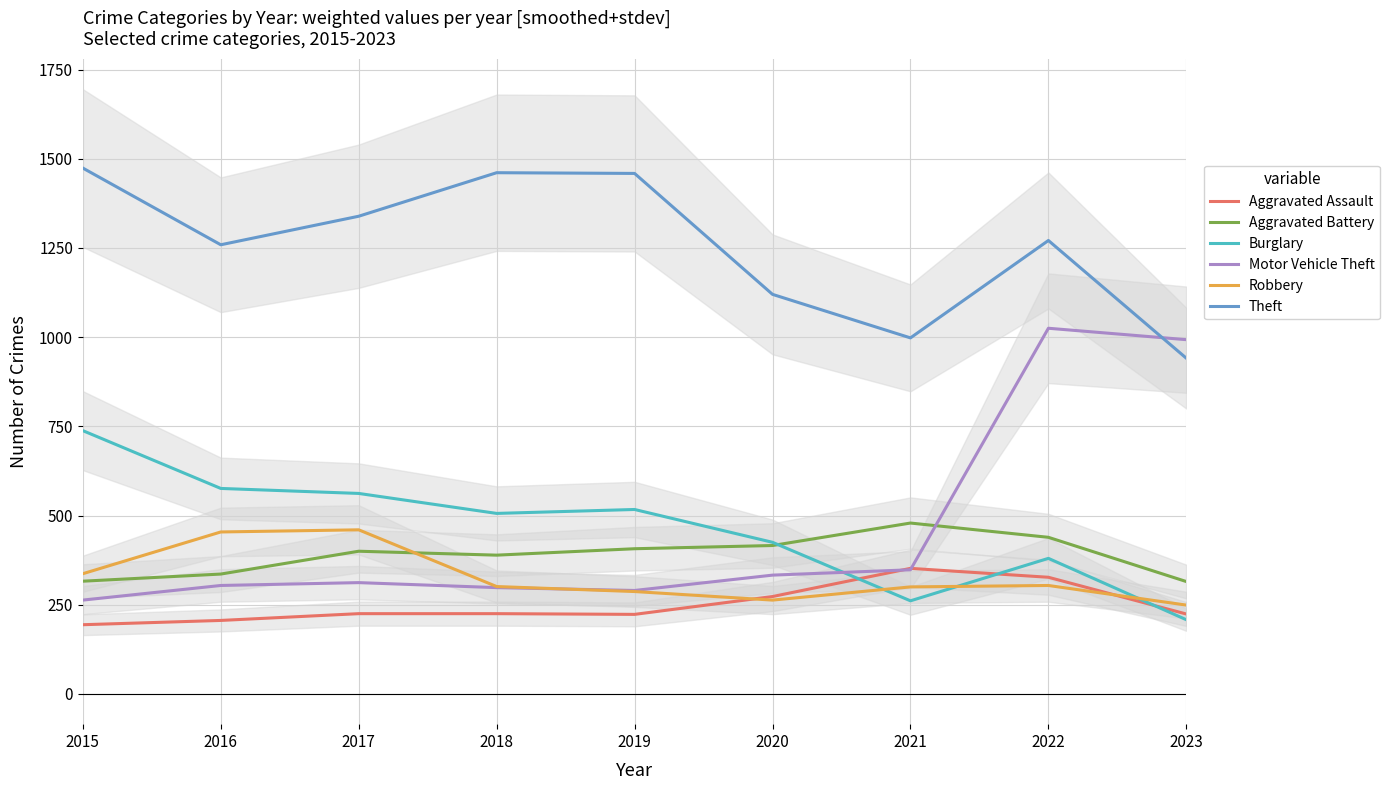

The Burglary series shows 425 at 2020. True or false?

True